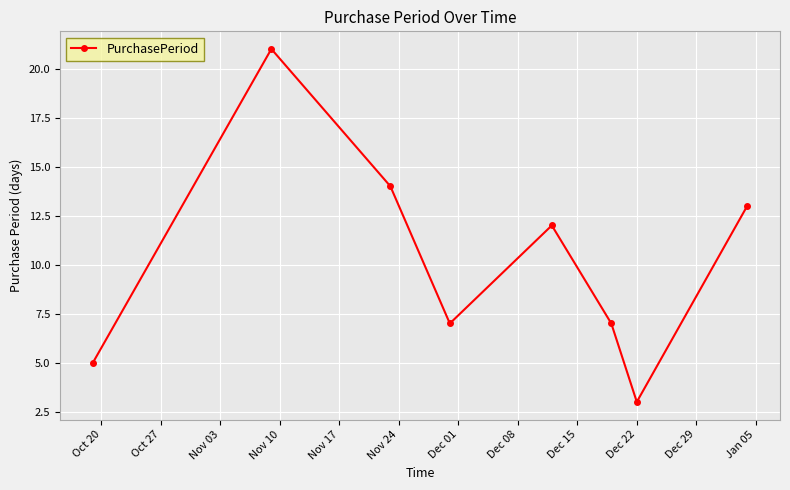

What is the average value?

10